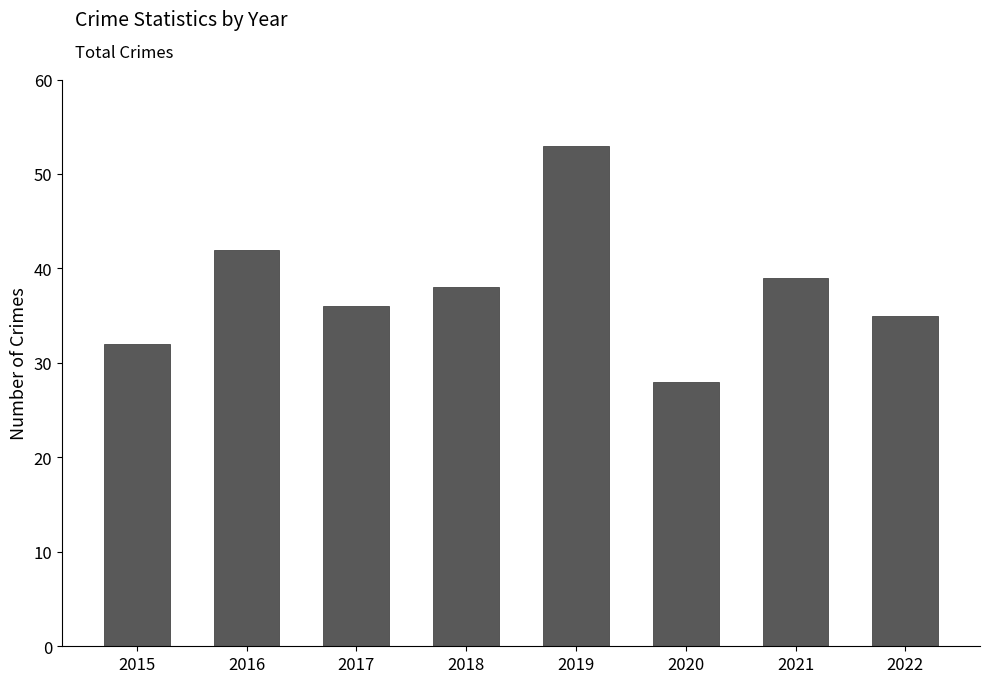

List the labels in order of value, largest first.

2019, 2016, 2021, 2018, 2017, 2022, 2015, 2020